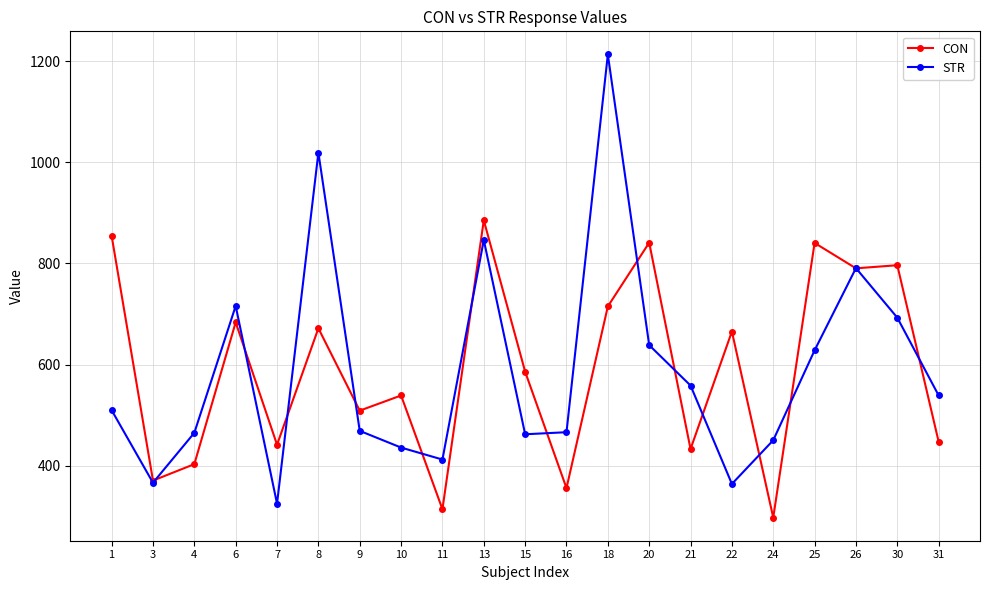

Between 15 and 20, which series saw the biggest shift?

CON